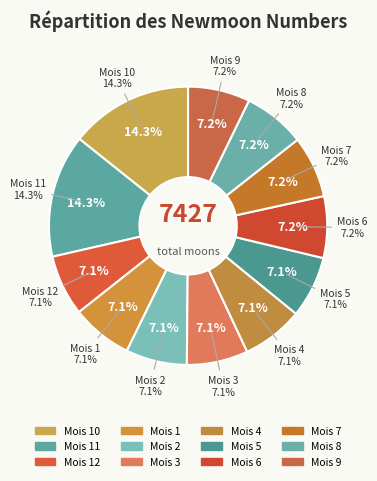

Is the sum of 6 and 5 greater than half?

No